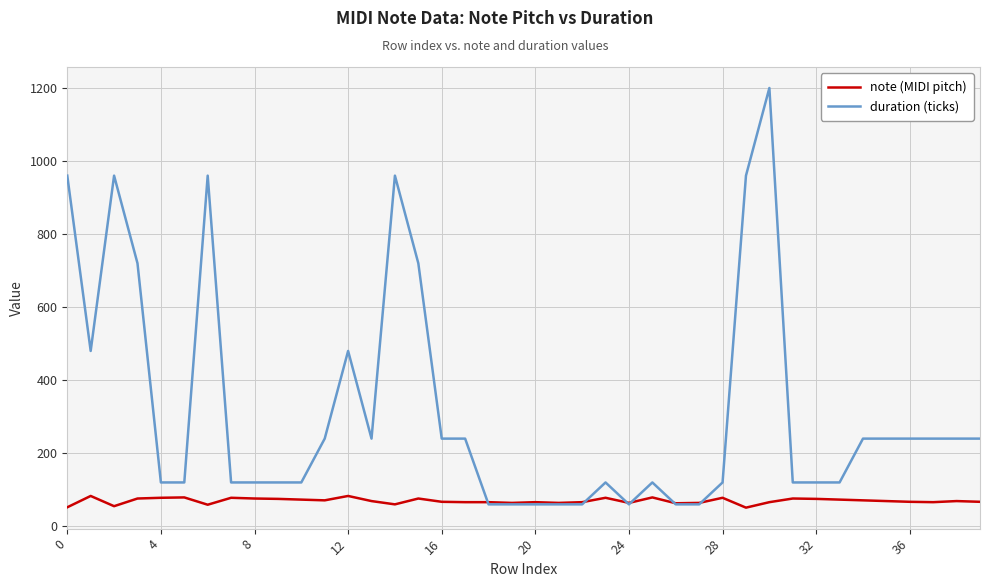

What is the maximum value for duration (ticks)?

1200